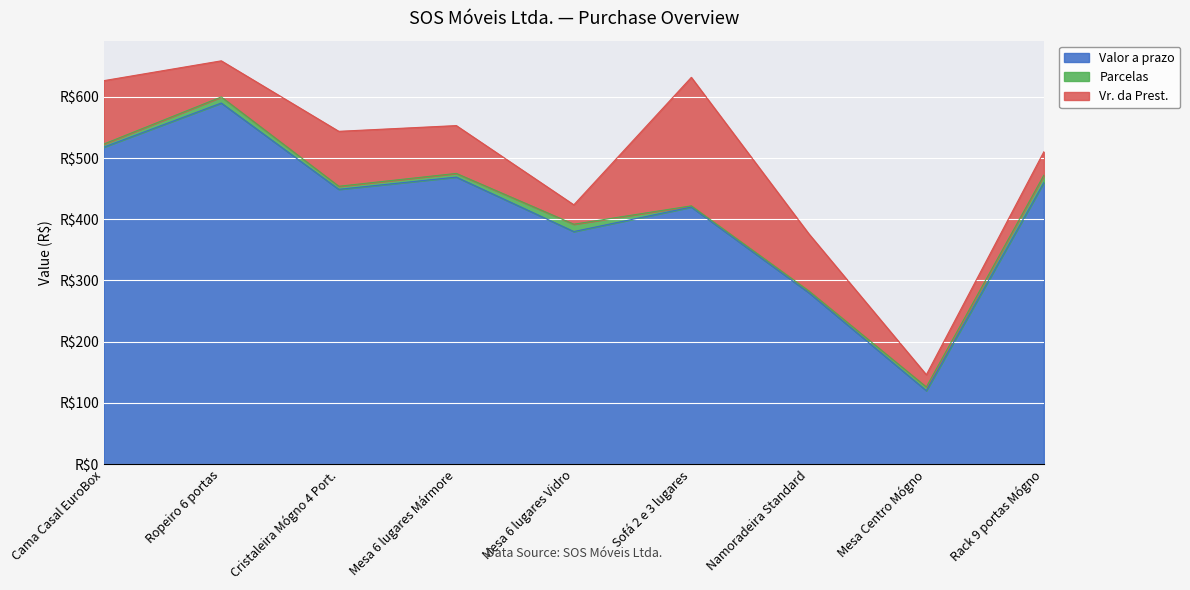

Reading left to right, transcribe all the data shown in this chart.

Valor a prazo: Cama Casal EuroBox=518.0	Ropeiro 6 portas=590.0	Cristaleira Mógno 4 Port.=449.0	Mesa 6 lugares Mármore=469.0	Mesa 6 lugares Vidro=380.0	Sofá 2 e 3 lugares=420.0	Namoradeira Standard=280.0	Mesa Centro Mógno=120.0	Rack 9 portas Mógno=460.0
Parcelas: Cama Casal EuroBox=5.0	Ropeiro 6 portas=10.0	Cristaleira Mógno 4 Port.=5.0	Mesa 6 lugares Mármore=6.0	Mesa 6 lugares Vidro=12.0	Sofá 2 e 3 lugares=2.0	Namoradeira Standard=3.0	Mesa Centro Mógno=6.0	Rack 9 portas Mógno=12.0
Vr. da Prest.: Cama Casal EuroBox=103.6	Ropeiro 6 portas=59.0	Cristaleira Mógno 4 Port.=89.8	Mesa 6 lugares Mármore=78.2	Mesa 6 lugares Vidro=31.7	Sofá 2 e 3 lugares=210.0	Namoradeira Standard=93.3	Mesa Centro Mógno=20.0	Rack 9 portas Mógno=38.3